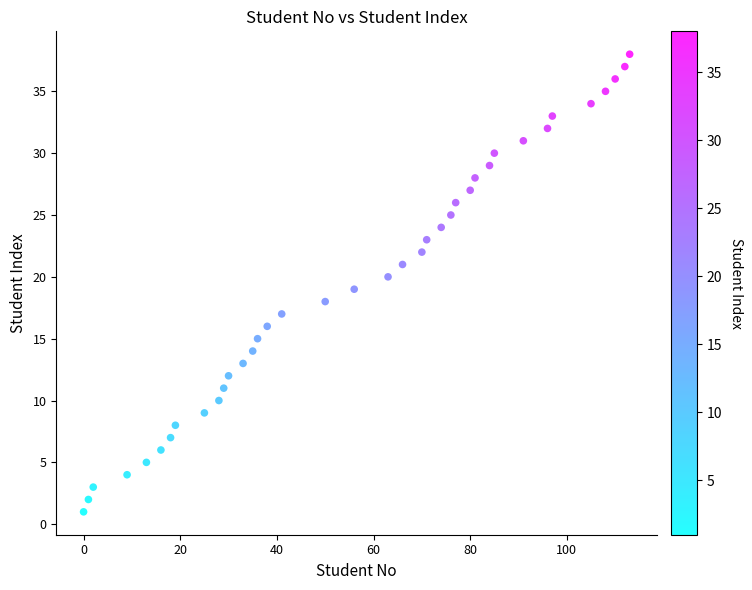

What is the range of Y values (max minus min)?

37